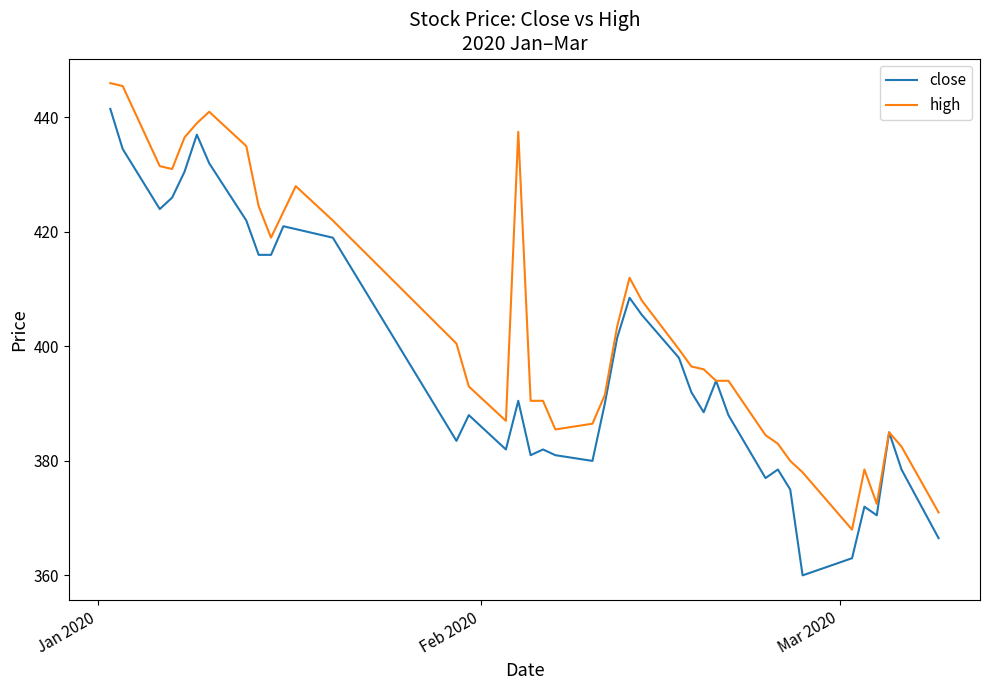

Rank the series by their average value, from lowest to highest.

close, high